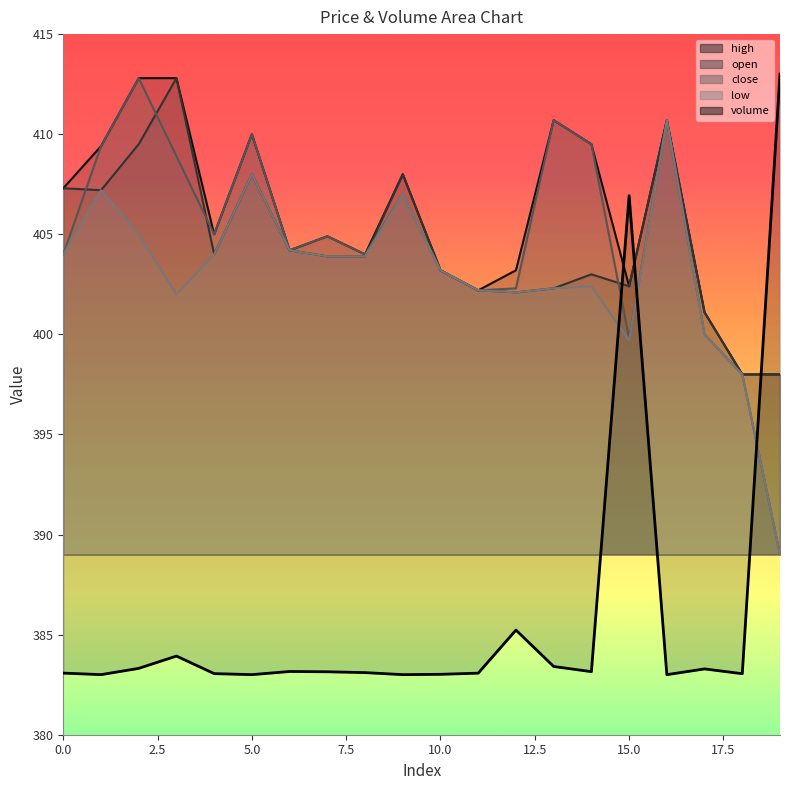

Reading left to right, what are all the values shown in this chart?

volume: 0=383.1	1=383.0	2=383.3	3=383.9	4=383.1	5=383.0	6=383.2	7=383.1	8=383.1	9=383.0	10=383.0	11=383.1	12=385.2	13=383.4	14=383.2	15=406.9	16=383.0	17=383.3	18=383.0	19=413.0
close: 0=404.0	1=409.4	2=412.8	3=408.9	4=405.0	5=410.0	6=404.2	7=404.9	8=404.0	9=407.0	10=403.2	11=402.2	12=402.3	13=410.7	14=409.5	15=399.8	16=410.7	17=400.0	18=398.0	19=389.0
low: 0=404.0	1=407.2	2=405.0	3=402.0	4=404.0	5=408.0	6=404.2	7=403.9	8=403.9	9=407.0	10=403.2	11=402.2	12=402.1	13=402.3	14=402.4	15=399.7	16=410.7	17=400.0	18=398.0	19=389.0
open: 0=407.3	1=407.2	2=409.5	3=412.8	4=404.0	5=408.0	6=404.2	7=403.9	8=403.9	9=408.0	10=403.2	11=402.2	12=402.1	13=402.3	14=403.0	15=402.4	16=410.7	17=401.1	18=398.0	19=398.0
high: 0=407.3	1=409.4	2=412.8	3=412.8	4=405.0	5=410.0	6=404.2	7=404.9	8=404.0	9=408.0	10=403.2	11=402.2	12=403.2	13=410.7	14=409.5	15=402.4	16=410.7	17=401.1	18=398.0	19=398.0